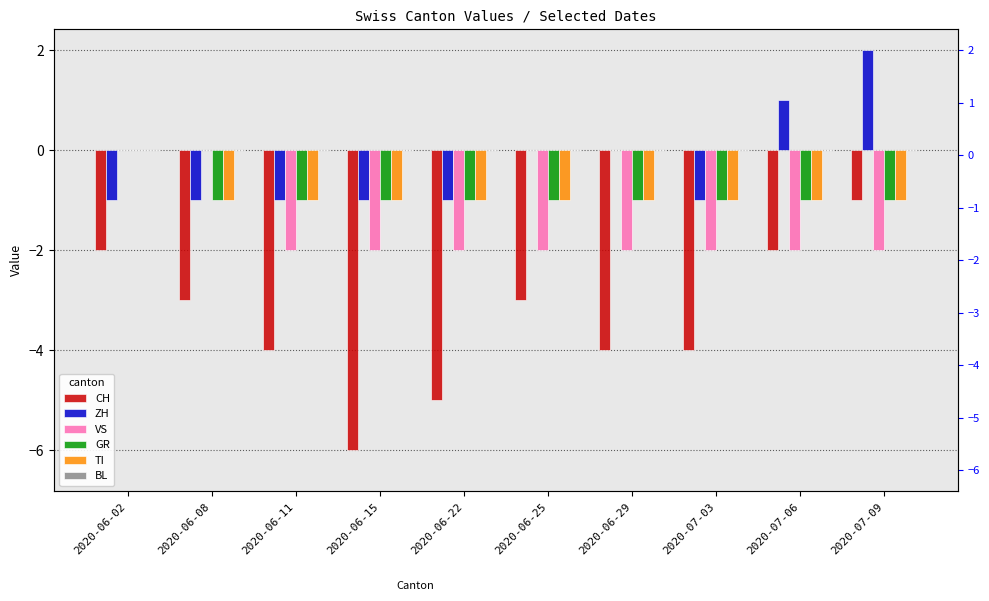

At which category does the chart reach its minimum across all series?

2020-06-15